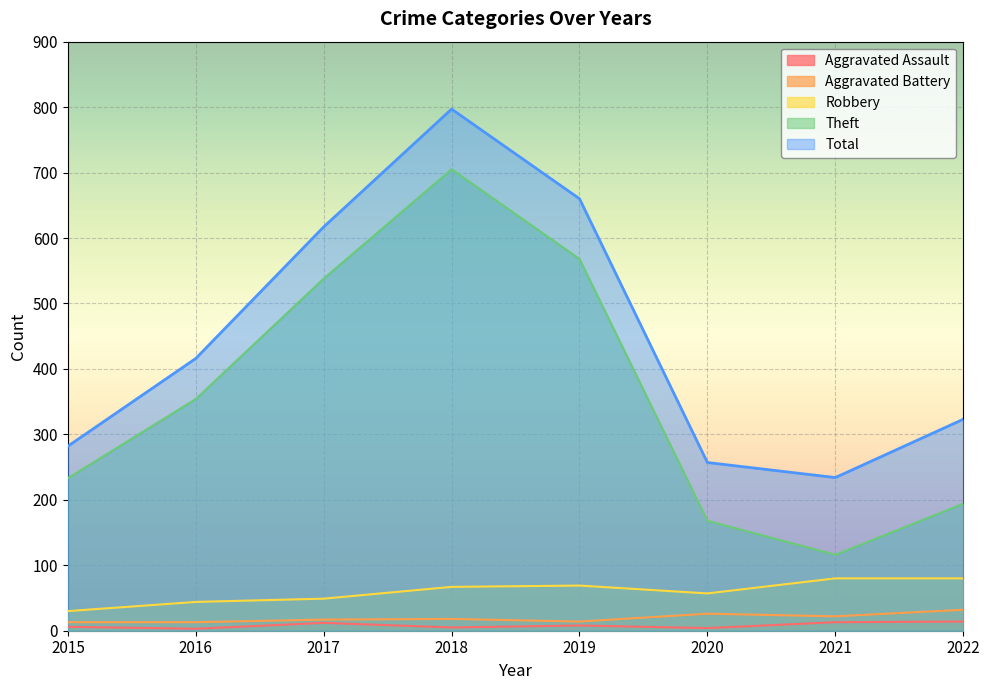

What is the total value across all series at 2019?

1319